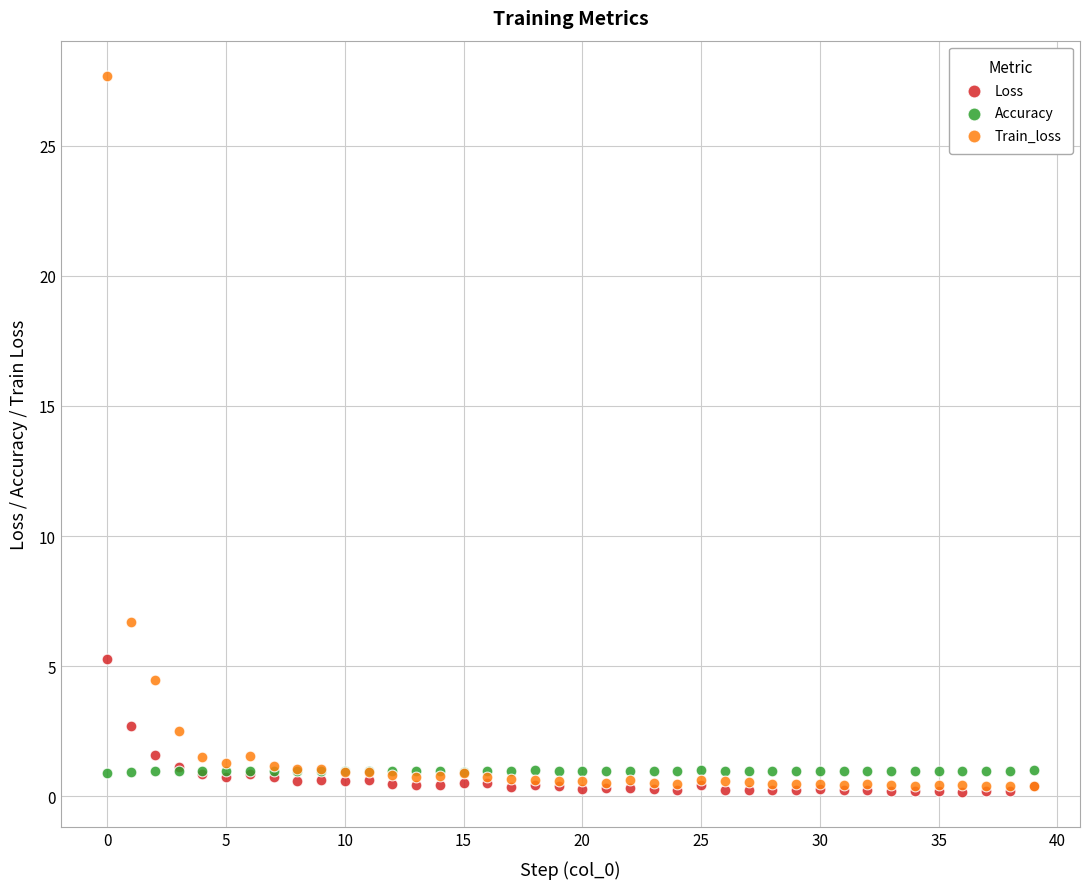

In the Train_loss series, what Y value is closest to 14?

6.7